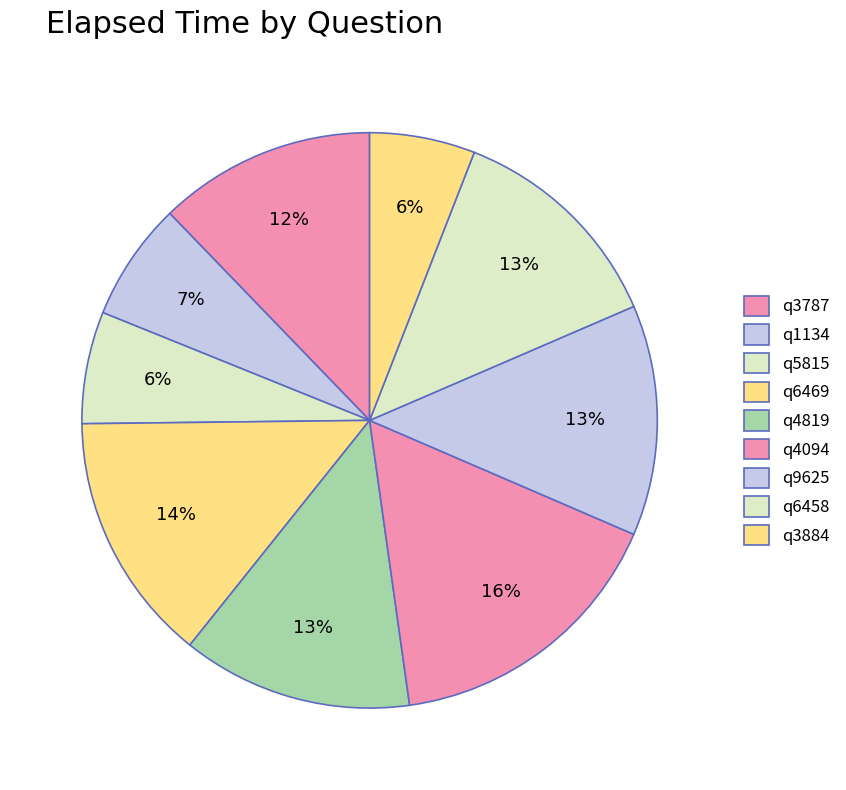

The q6458 slice represents 13% of the pie. True or false?

True